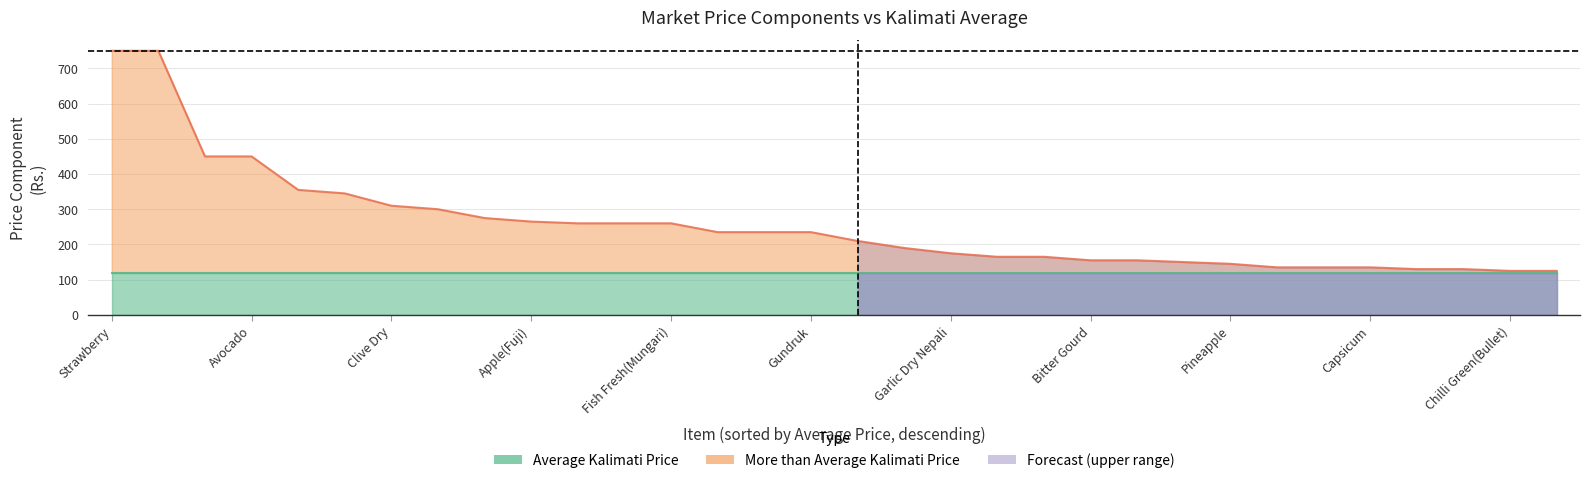

Reading right to left, transcribe all the data shown in this chart.

125	125	130	130	135	135	135	145	150	155	155	165	165	175	190	210	235	235	235	260	260	260	265	275	300	310	345	355	450	450	750	750